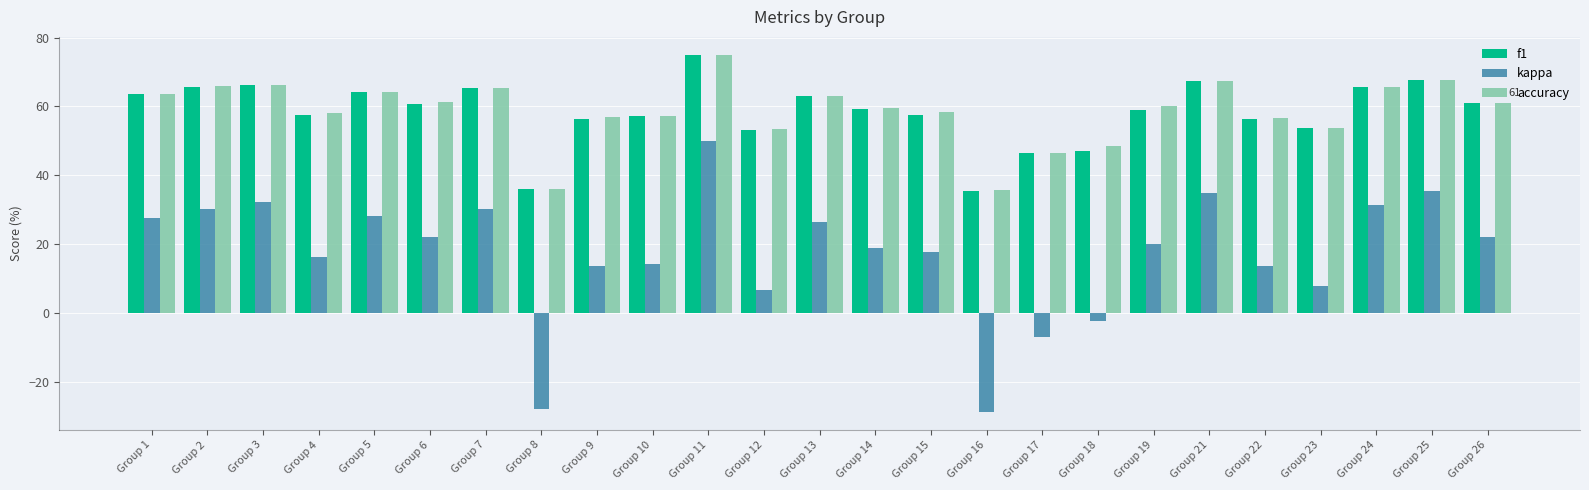

Is it true that kappa equals 23.1 at Group 10?

False